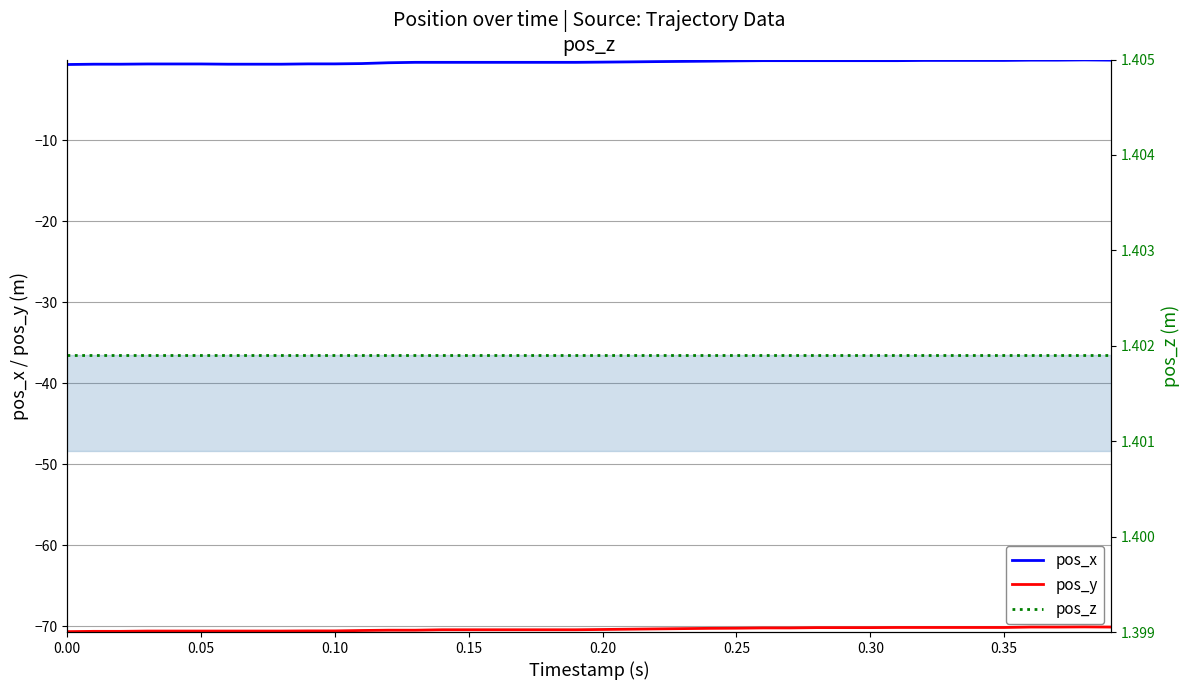

How many categories are shown in the chart?

40